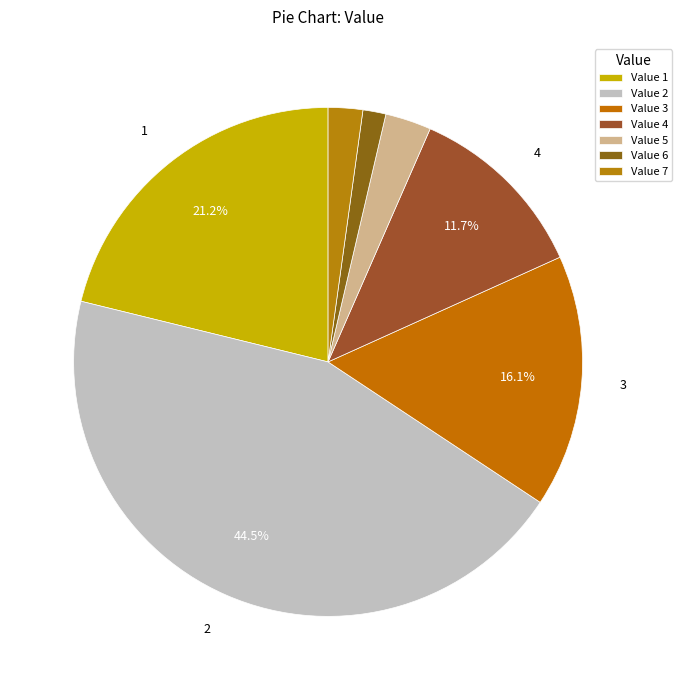

How many segments does this pie chart have?

7